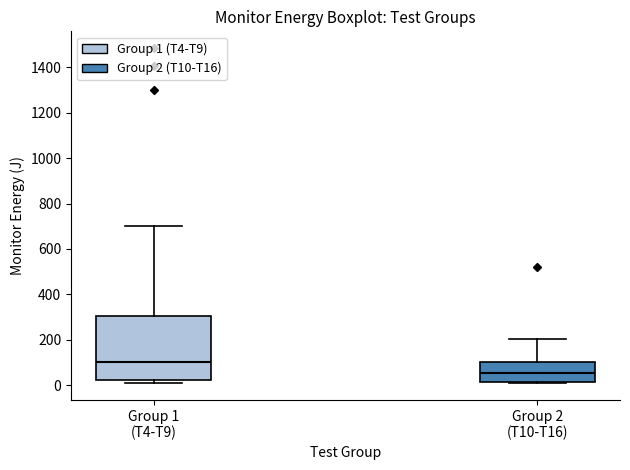

Reading left to right, read every box against the y-axis: the position of its median line, the range the box covers, and the ends of its whiskers. The values are not printed on the chart, so give them approximately, as read against the axis.

Group 1 (T4-T9): median 100, box 20 to 300, whiskers 20 (just below the box's lower edge) to 700
Group 2 (T10-T16): median 60, box 20 to 100, whiskers 0 to 200